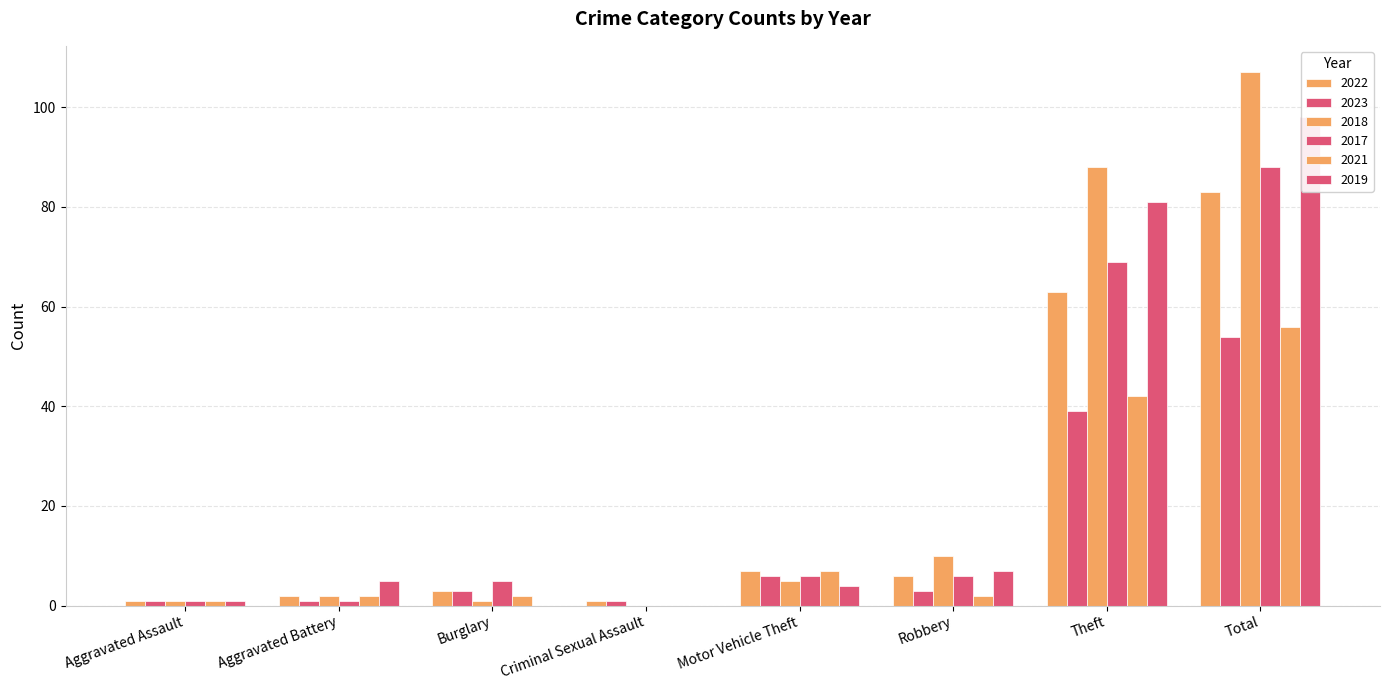

Reading left to right, list all the values displayed in this chart.

2022: 1	2	3	1	7	6	63	83
2023: 1	1	3	1	6	3	39	54
2018: 1	2	1	0	5	10	88	107
2017: 1	1	5	0	6	6	69	88
2021: 1	2	2	0	7	2	42	56
2019: 1	5	0	0	4	7	81	98